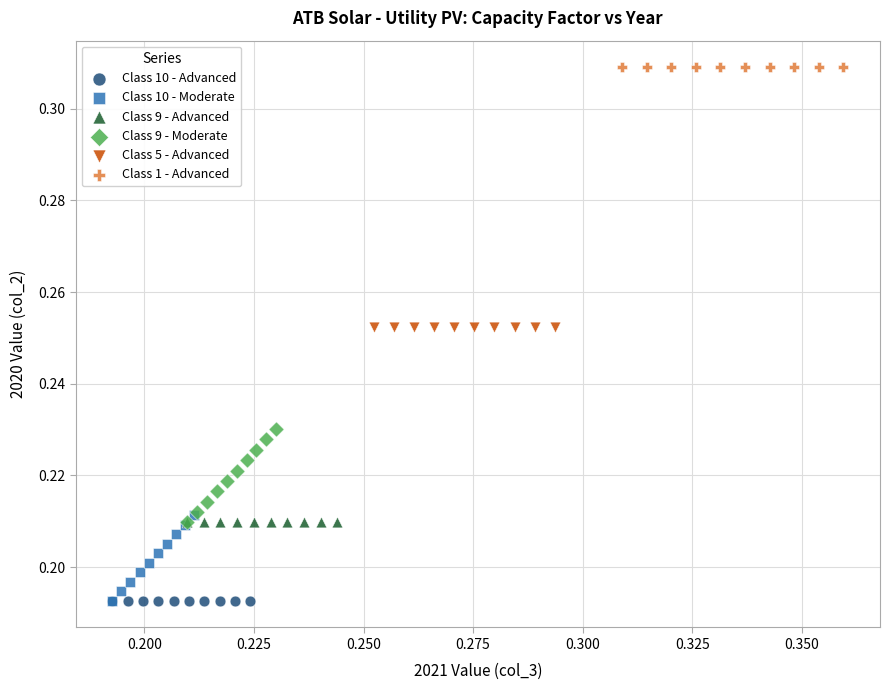

Which series contains the highest Y value?

Class 1 - Advanced